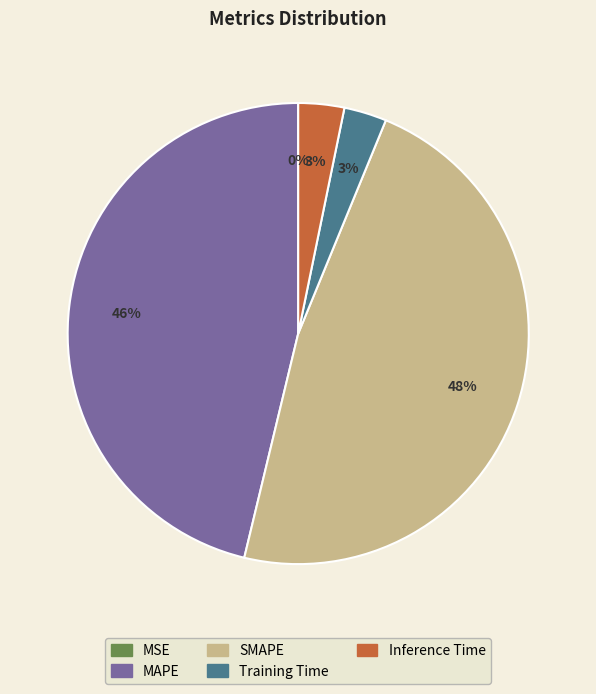

Does any single category account for the majority?

No